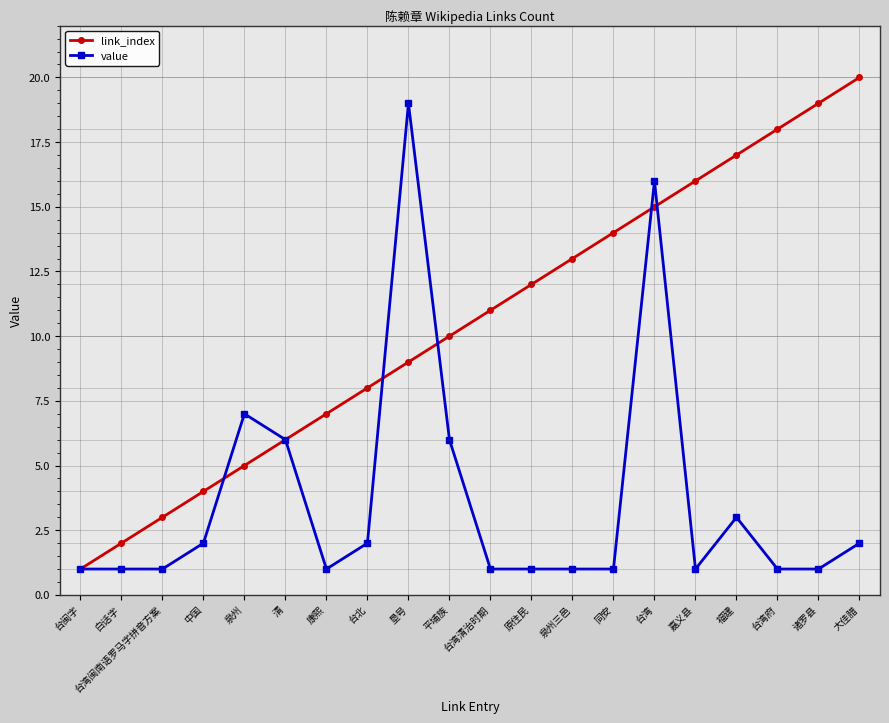

How many data points in link_index are less than 11?

10